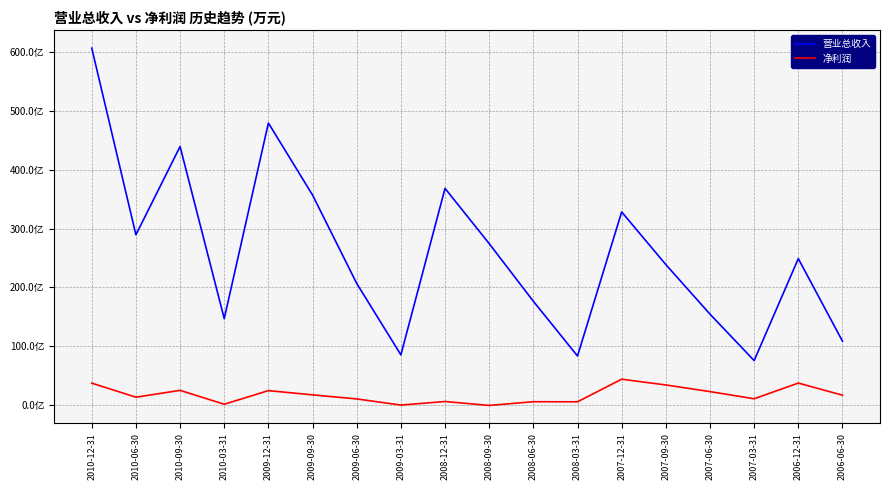

What is the difference between the maximum and minimum values in the 净利润 series?

445438